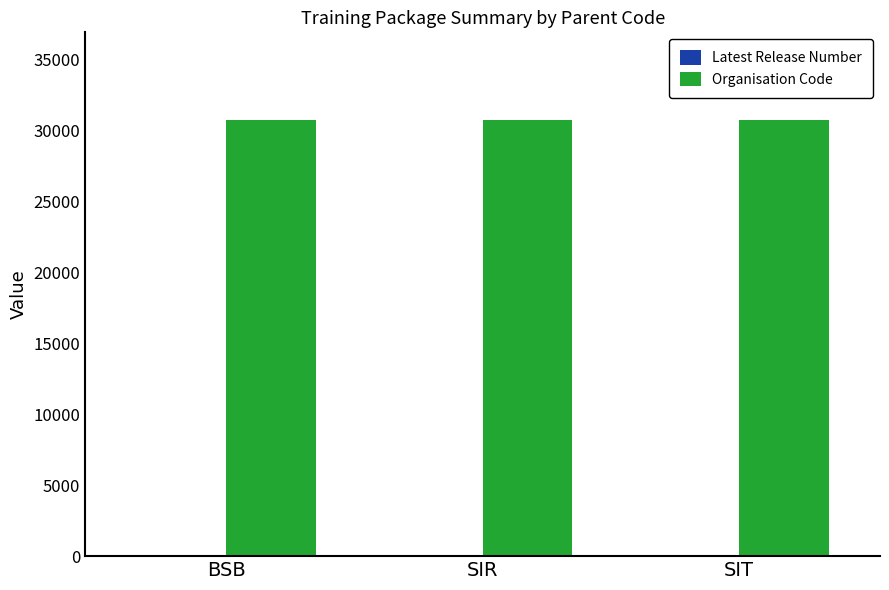

Are the bars horizontal?

No